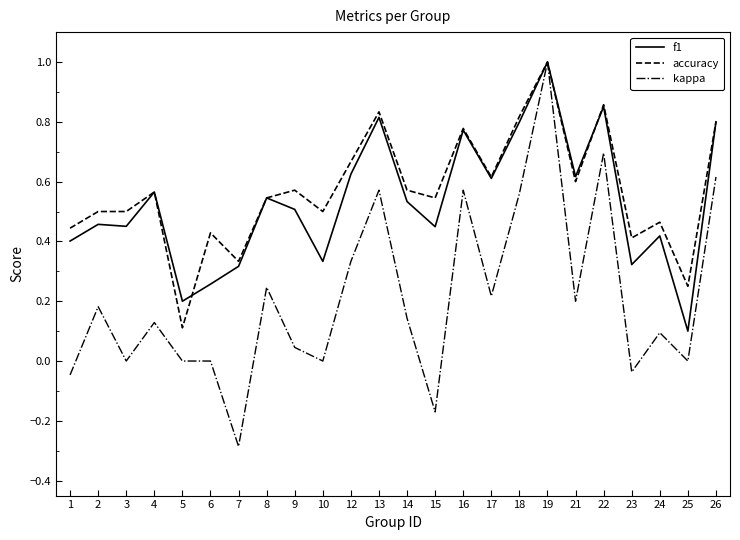

Is it true that f1 equals 0.6 at 12?

True